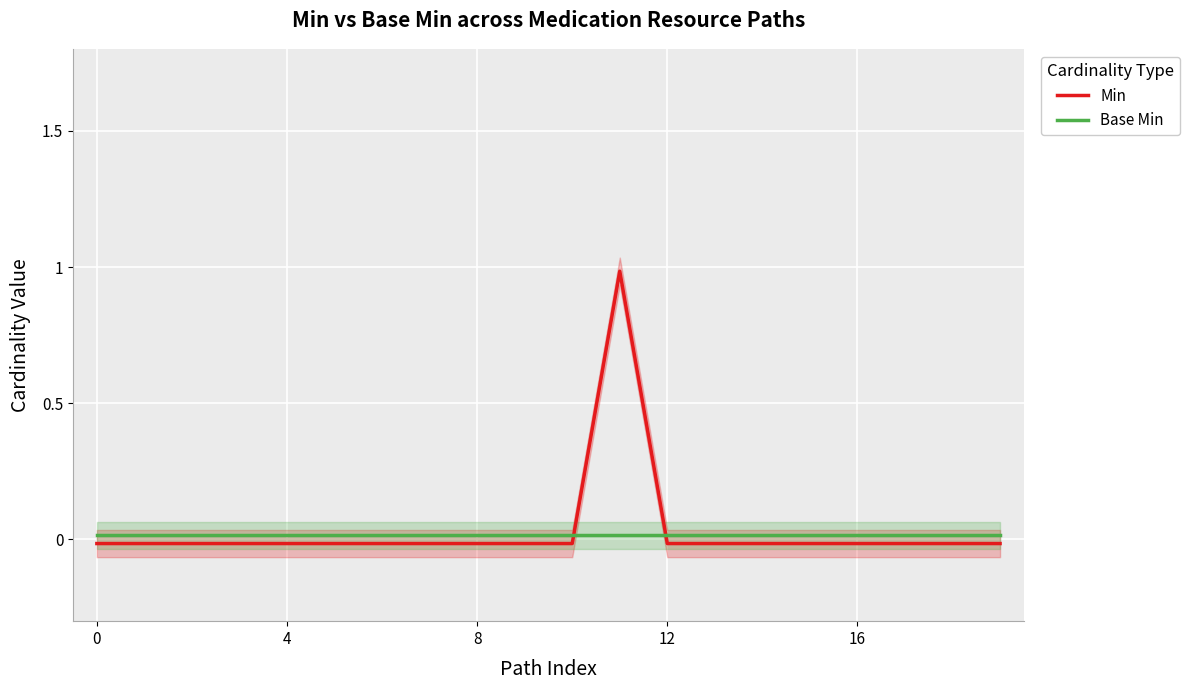

At how many categories does at least one series exceed 0?

20